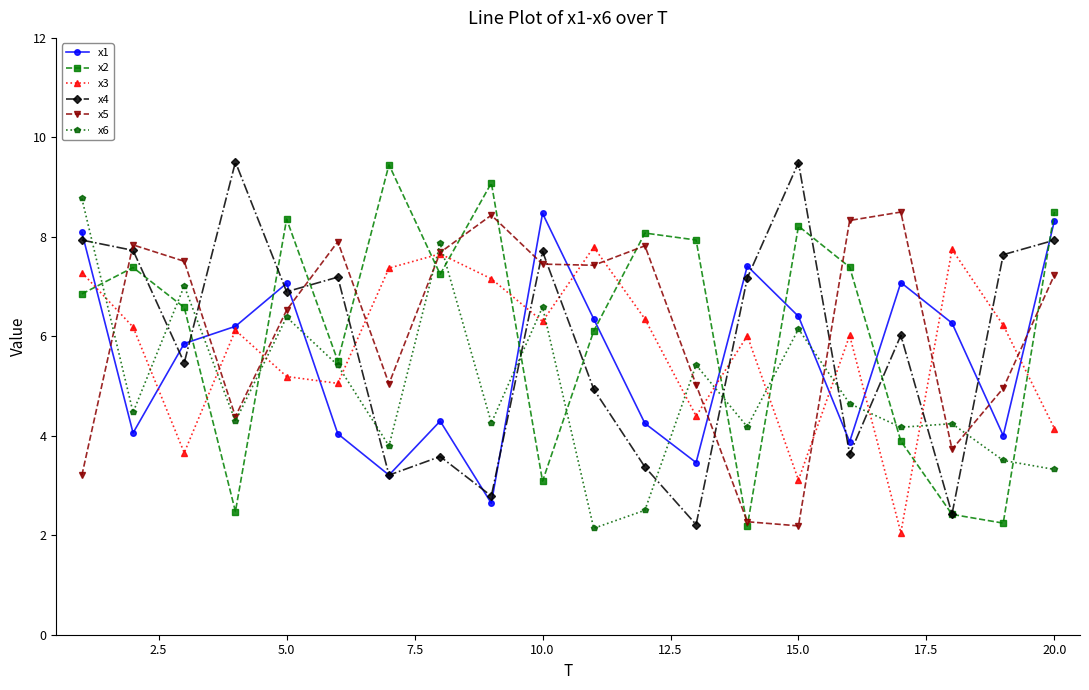

What is the value of the x5 point at the 4th from the left?

4.4